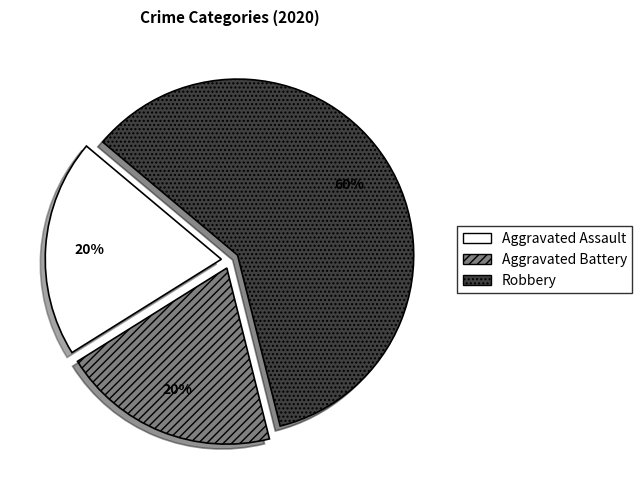

Count the number of slices in the pie.

3